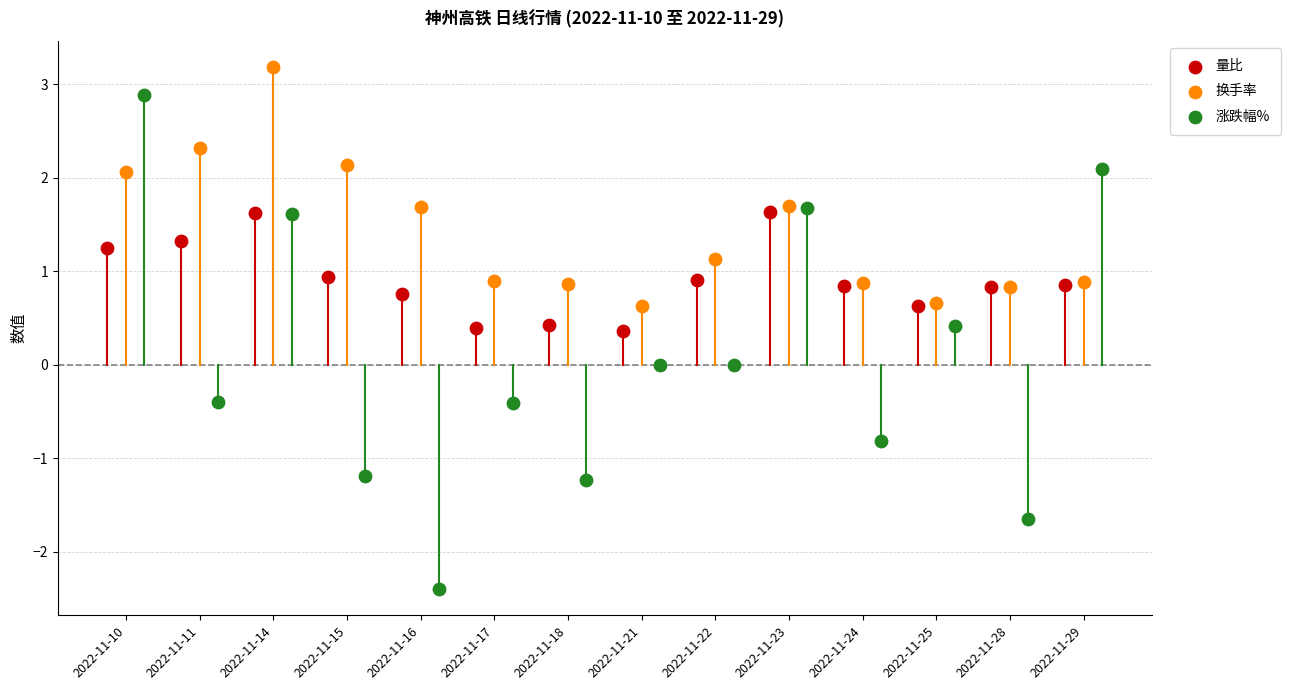

Which series contains the lowest Y value?

涨跌幅%